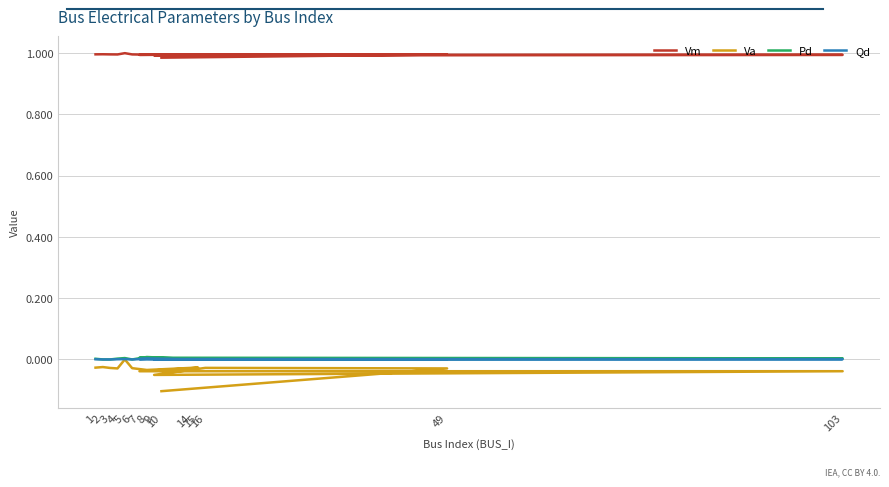

What is the label of the 15th point from the right?

1